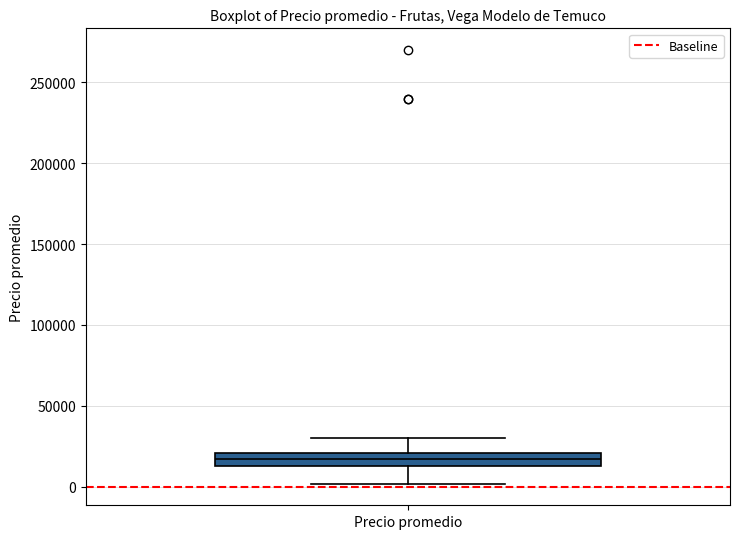

Transcribe this box plot: give where the median line is, the range the box spans, and where the two whiskers end, as read against the y-axis. The values are not printed on the chart, so give them approximately, as read against the axis.

median 15000 (inside the box), box 15000 to 20000, whiskers 0 to 30000